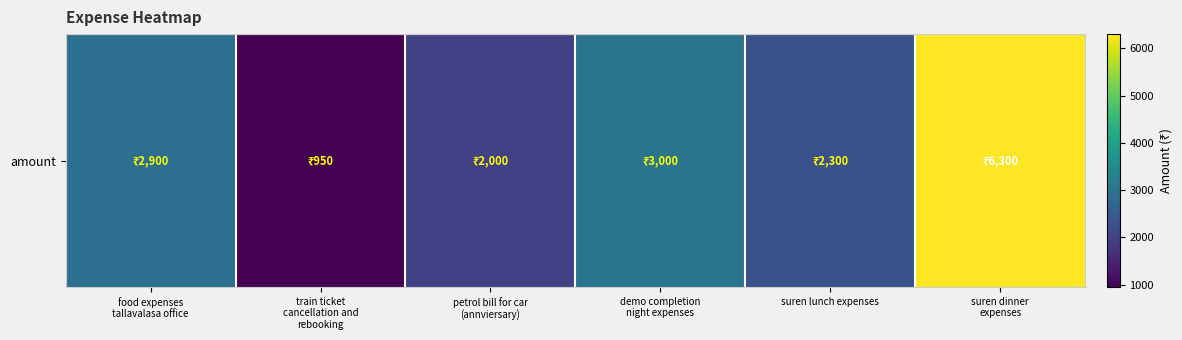

Reading right to left, transcribe all the data shown in this chart.

6300	2300	3000	2000	950	2900